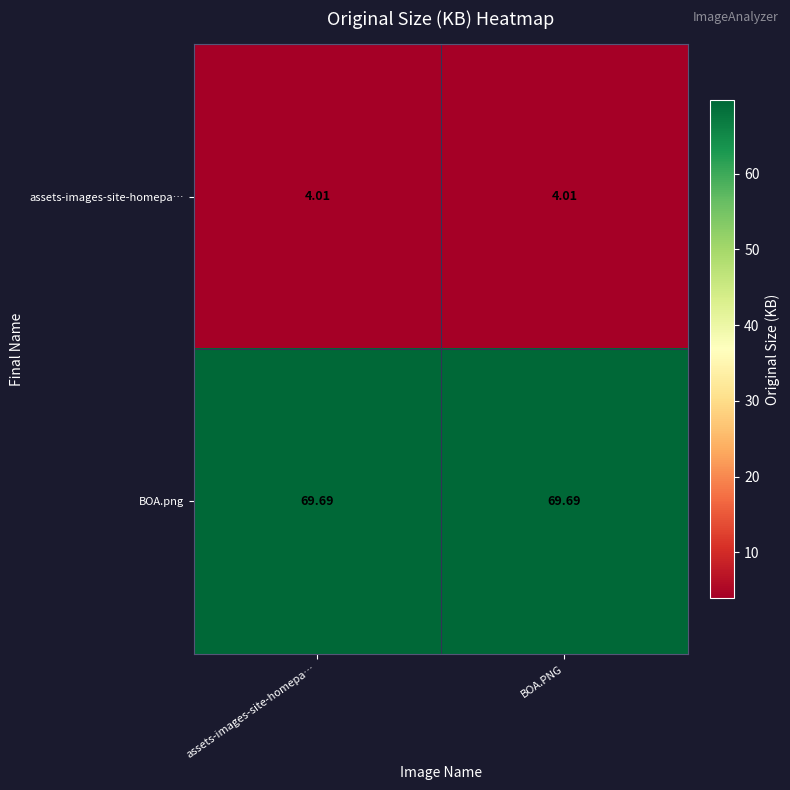

Is the value of assets-images-site-homepa… at BOA.PNG greater than the value of BOA.png at assets-images-site-homepa…?

No